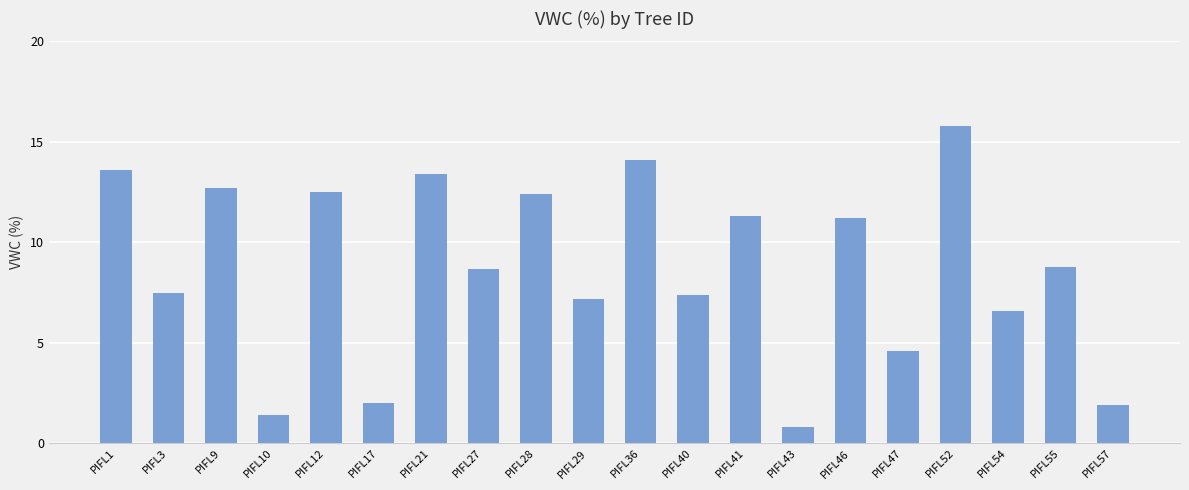

Reading right to left, what are all the values shown in this chart?

PIFL57=1.9	PIFL55=8.8	PIFL54=6.6	PIFL52=15.8	PIFL47=4.6	PIFL46=11.2	PIFL43=0.8	PIFL41=11.3	PIFL40=7.4	PIFL36=14.1	PIFL29=7.2	PIFL28=12.4	PIFL27=8.7	PIFL21=13.4	PIFL17=2.0	PIFL12=12.5	PIFL10=1.4	PIFL9=12.7	PIFL3=7.5	PIFL1=13.6